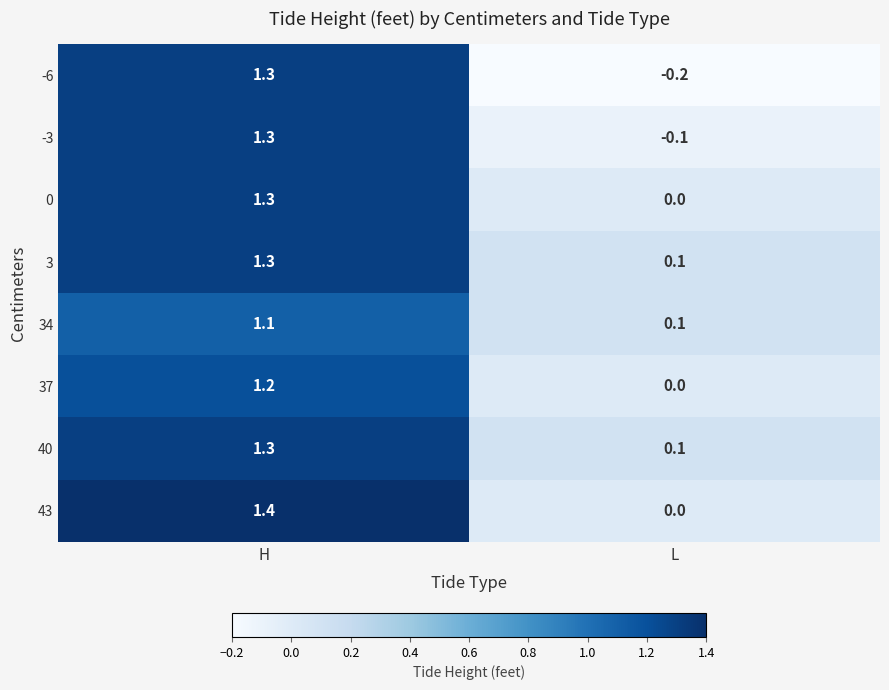

The 0 series shows 2.2 at H. True or false?

False